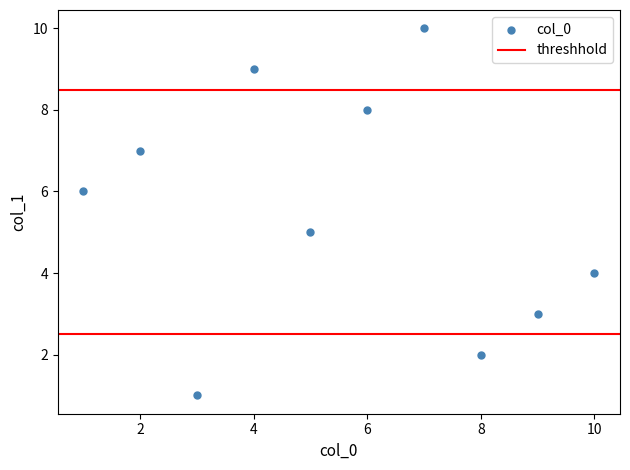

What is the range of Y values (max minus min)?

9